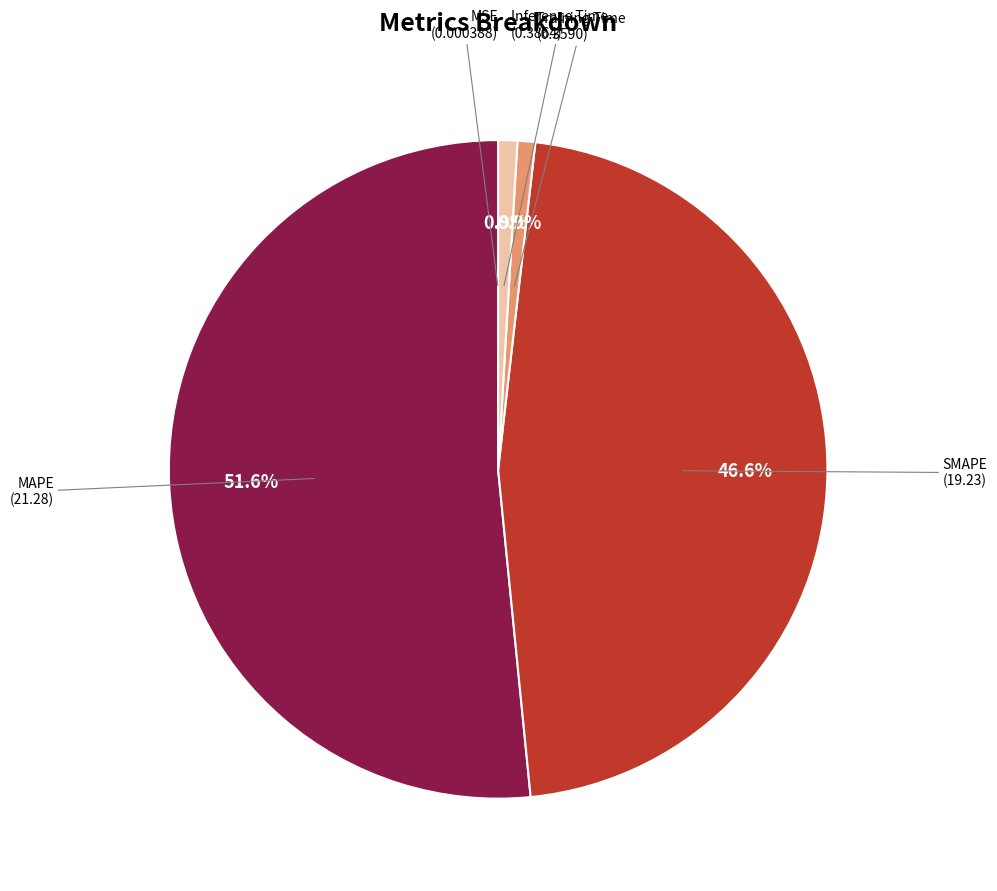

Is there any slice that represents more than half of the pie?

Yes